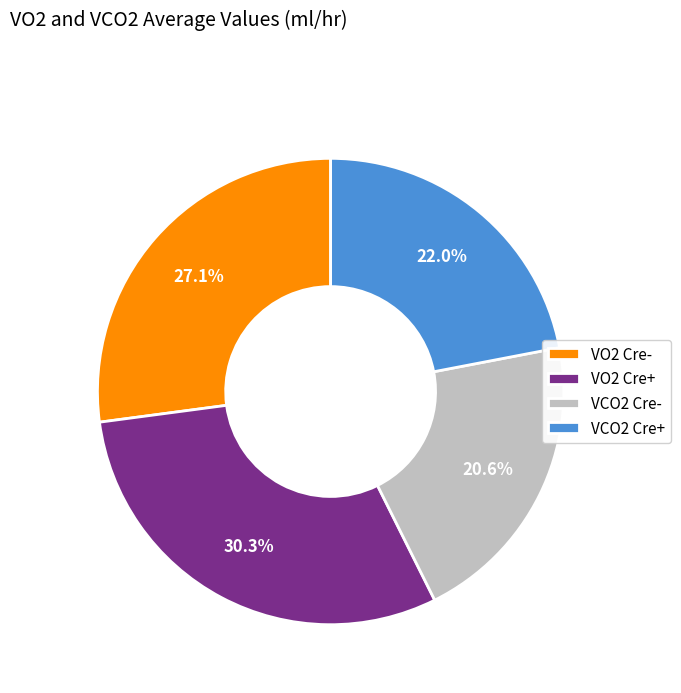

To the nearest percent, what is the average slice percentage?

25%